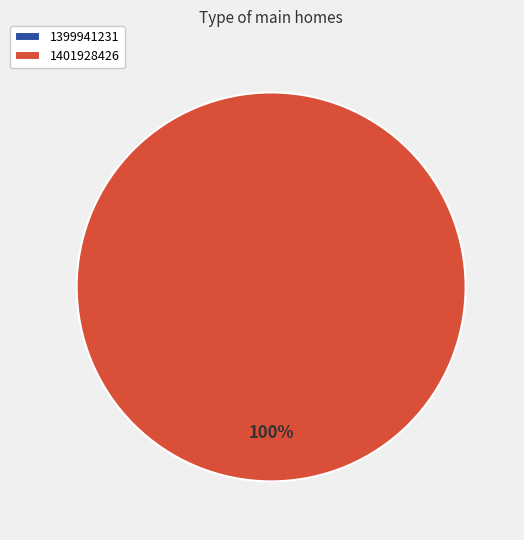

Which category accounts for the majority?

1401928426